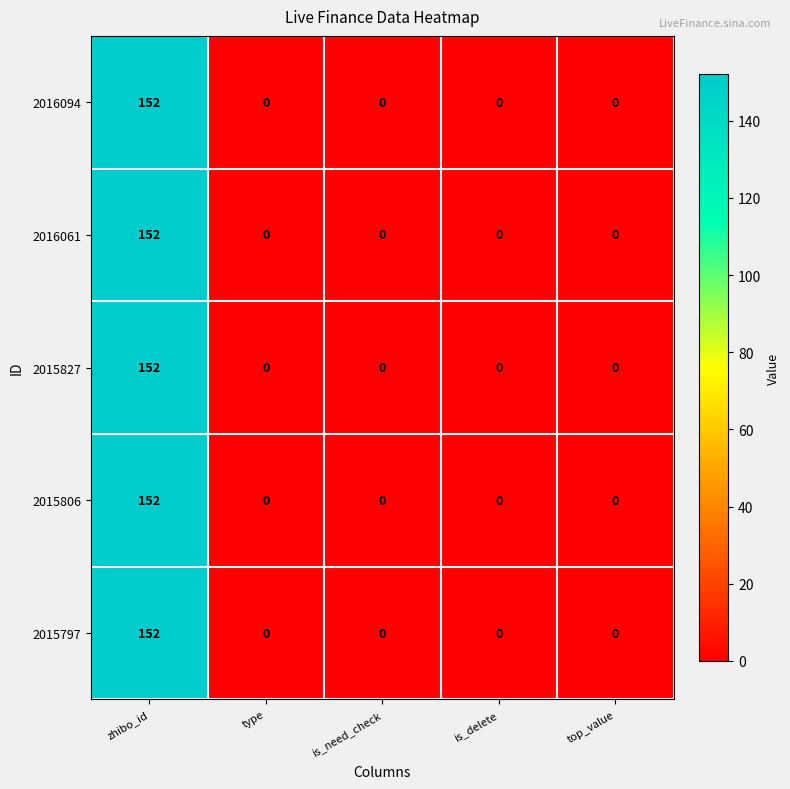

Reading left to right, extract all data points from this chart.

2016094: 152	0	0	0	0
2016061: 152	0	0	0	0
2015827: 152	0	0	0	0
2015806: 152	0	0	0	0
2015797: 152	0	0	0	0